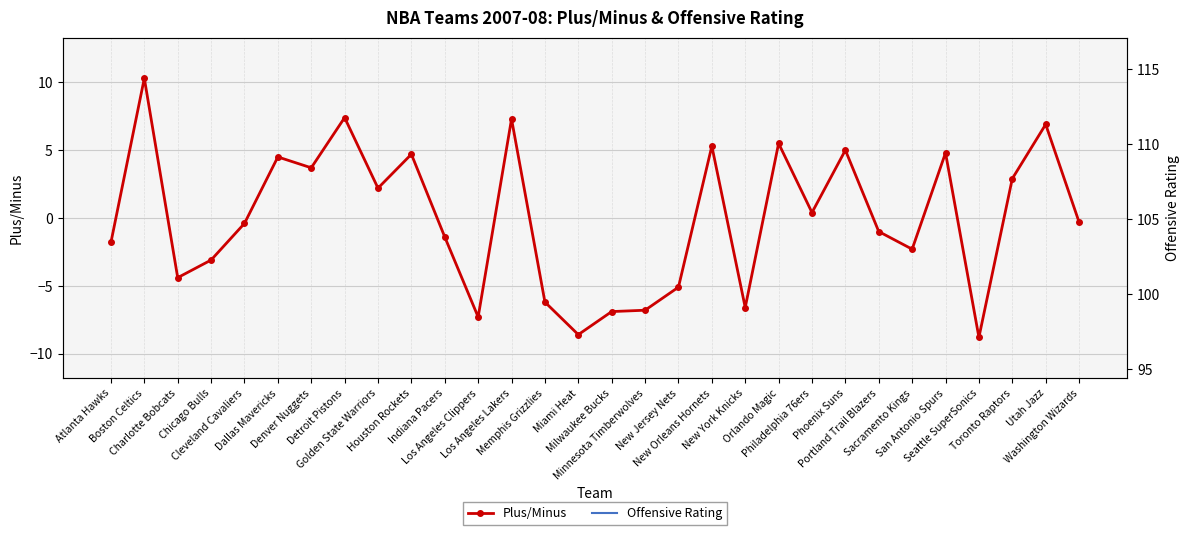

Reading left to right, transcribe all the data shown in this chart.

Plus/Minus: -1.8	10.3	-4.4	-3.1	-0.4	4.5	3.7	7.4	2.2	4.7	-1.4	-7.3	7.3	-6.2	-8.6	-6.9	-6.8	-5.1	5.3	-6.6	5.5	0.4	5.0	-1.0	-2.3	4.8	-8.8	2.9	6.9	-0.3
Offensive Rating: 105.5	108.8	103.7	102.9	104.8	109.5	108.9	109.8	110.4	105.4	105.1	99.9	111.7	103.9	99.4	103.9	102.7	102.3	110.0	103.5	110.4	105.1	112.0	105.9	106.2	106.0	99.6	108.9	112.1	107.6